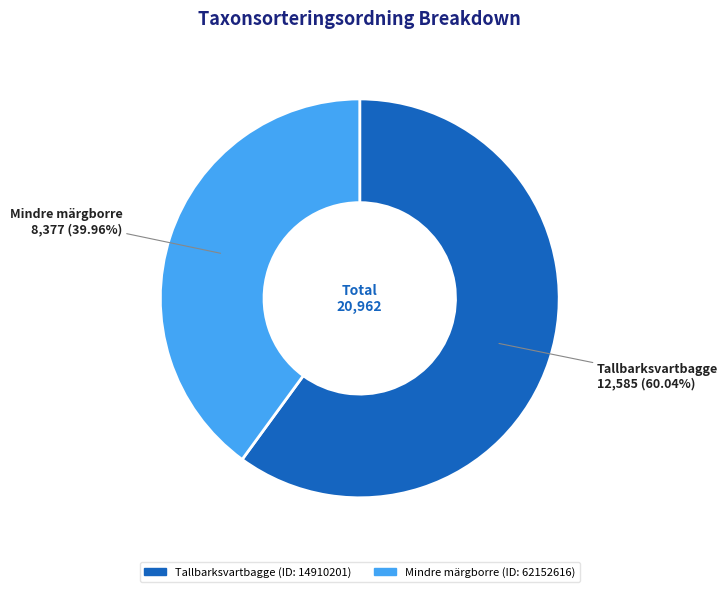

What is the largest slice in the pie chart?

Tallbarksvartbagge